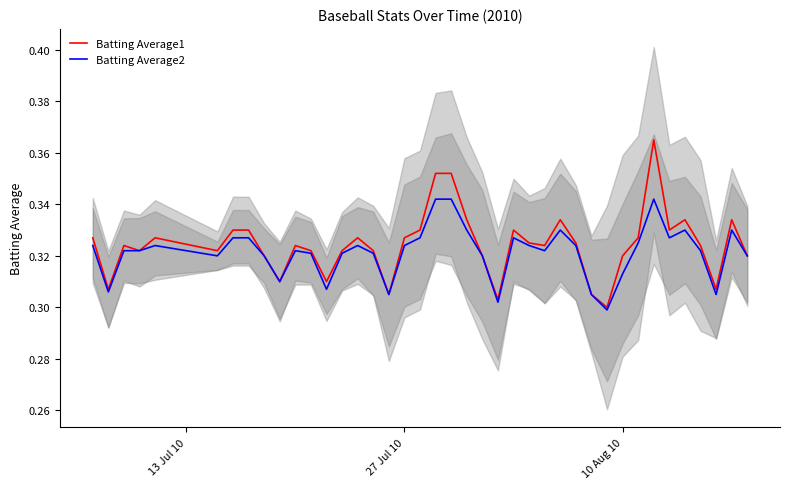

What is the smallest value displayed?

0.3